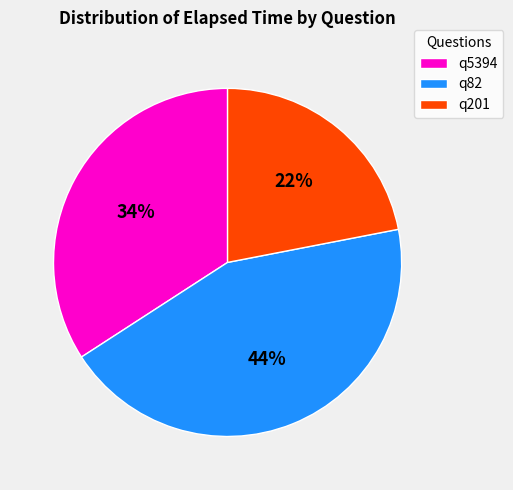

What percentage is the q201 slice, to the nearest percent?

22%